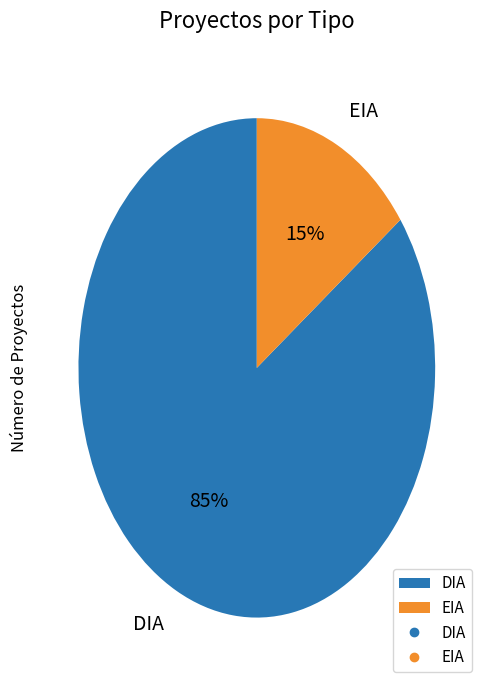

Combined, do DIA and EIA account for over 50%?

Yes